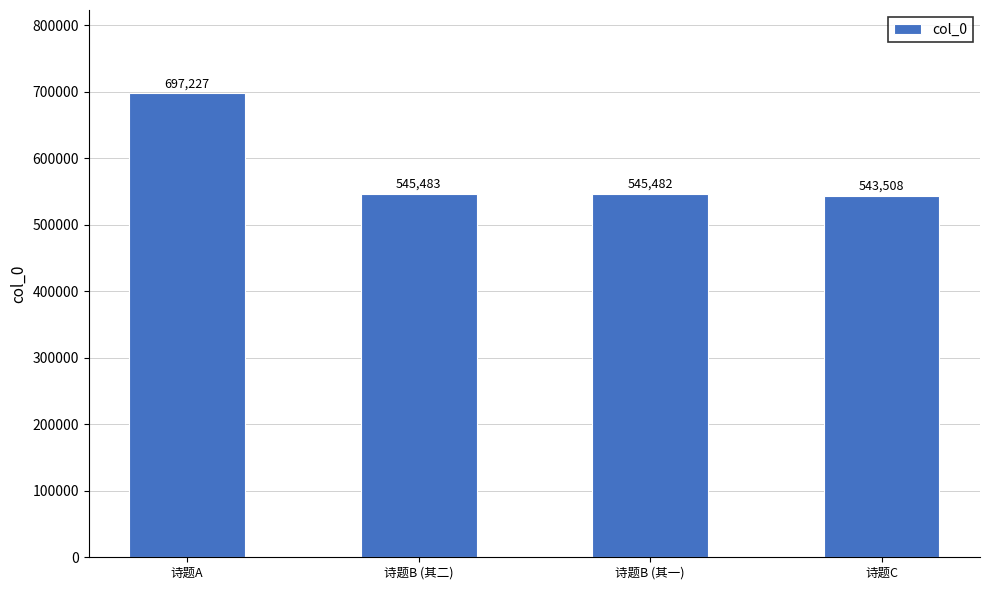

What is the average value?

582925